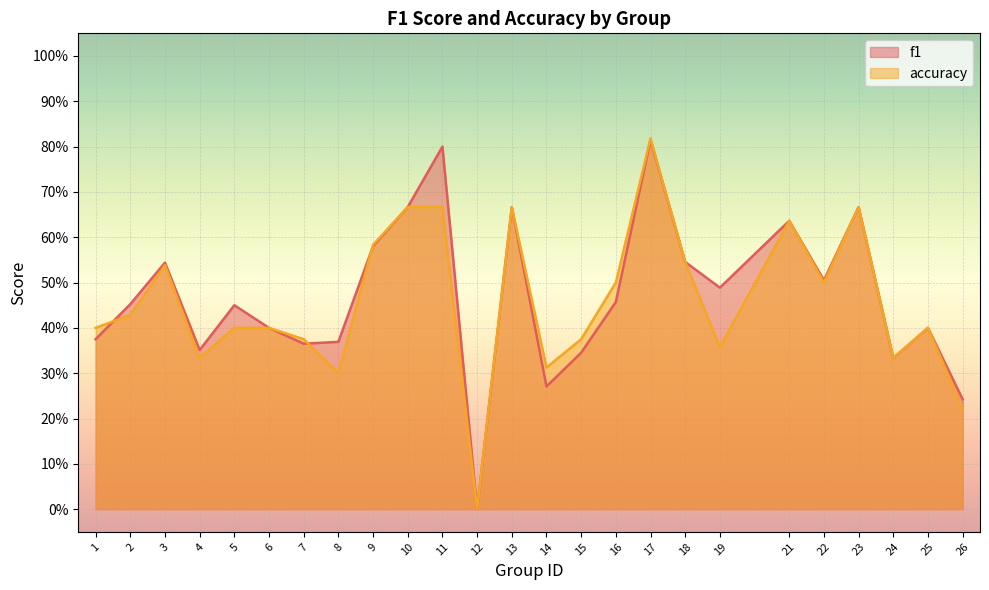

List the series in order of their peak value, highest first.

accuracy, f1